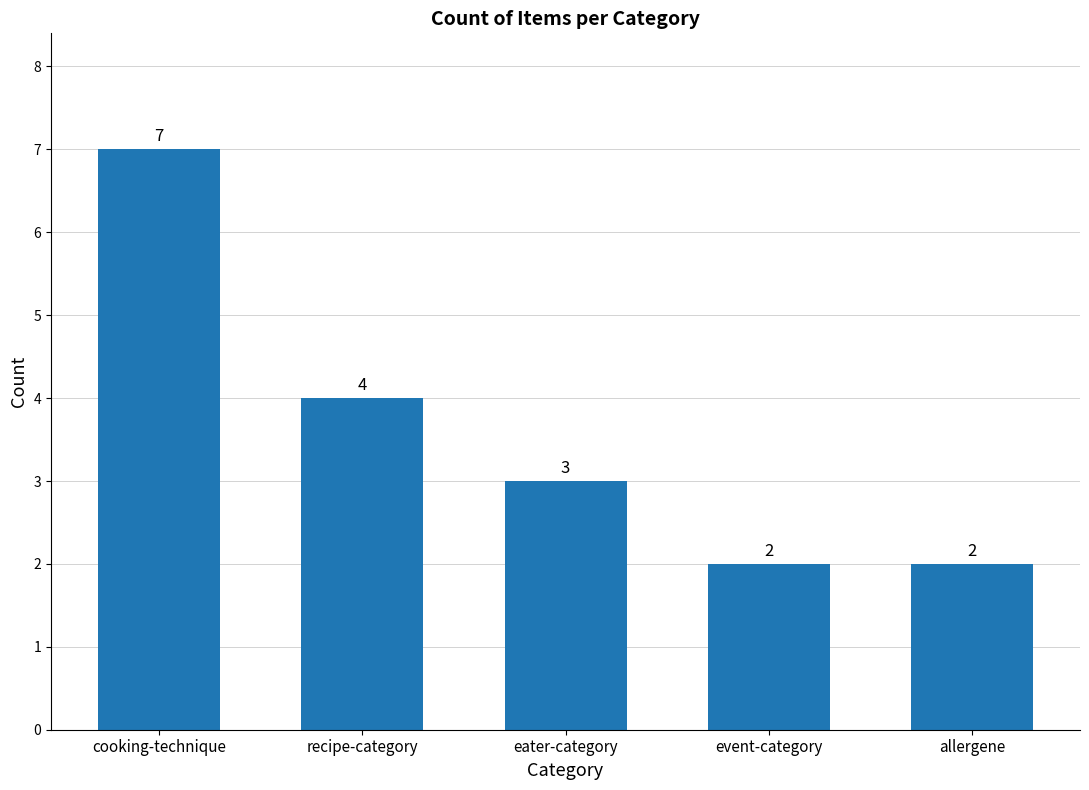

What is the greatest value displayed?

7